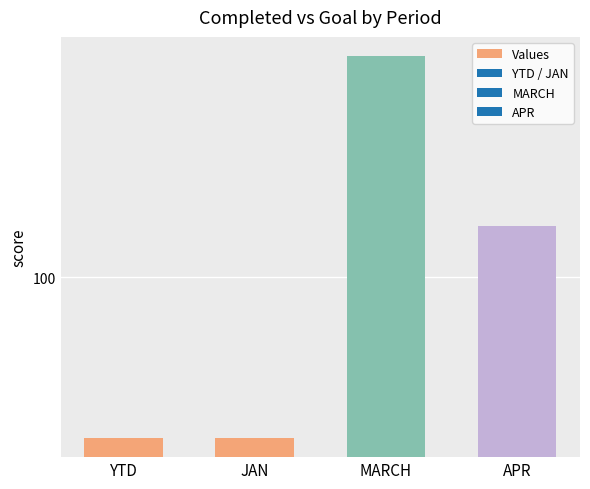

What is the sum of the values at YTD and JAN?

46